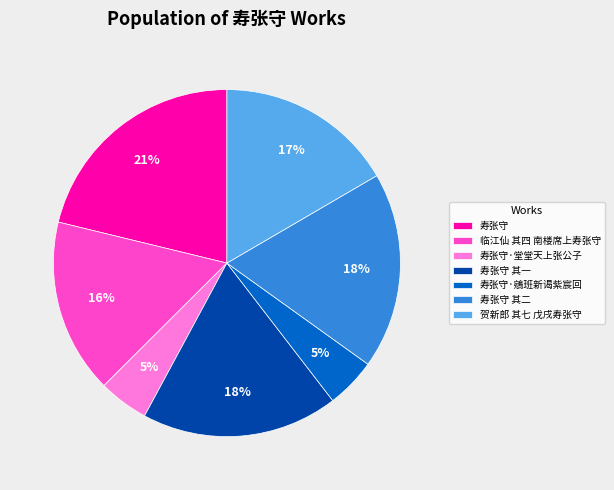

How many segments does this pie chart have?

7